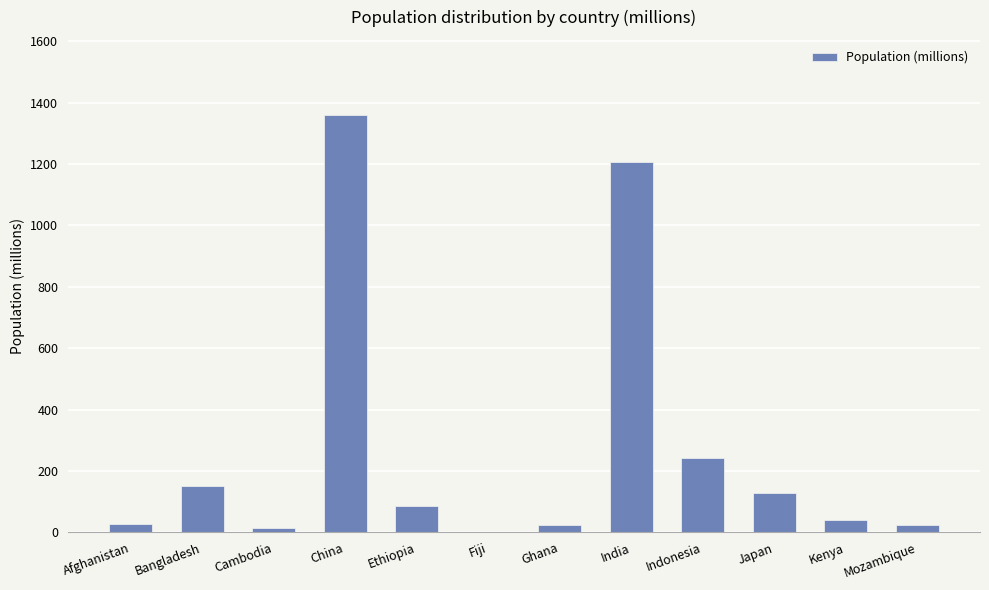

Approximately how many times larger is the value at Ghana compared to Cambodia?

1.7